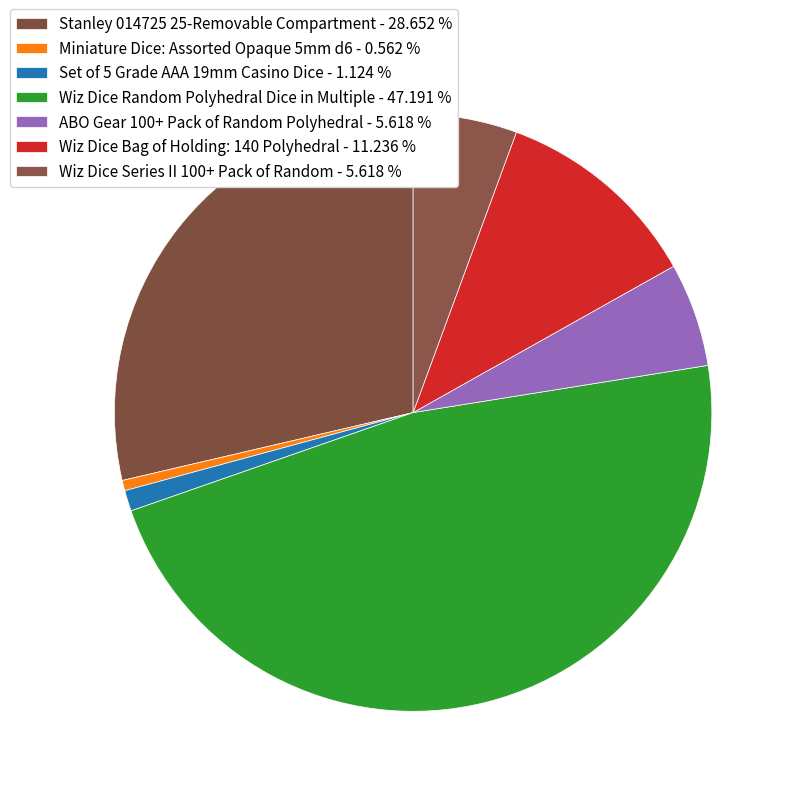

The Wiz Dice Bag of Holding: 140 Polyhedral slice represents 4% of the pie. True or false?

False